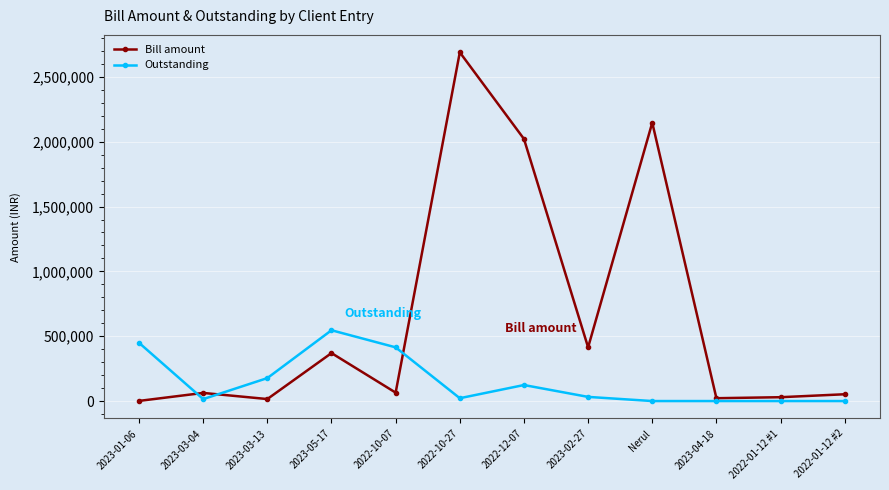

Which series has the widest spread of values?

Bill amount